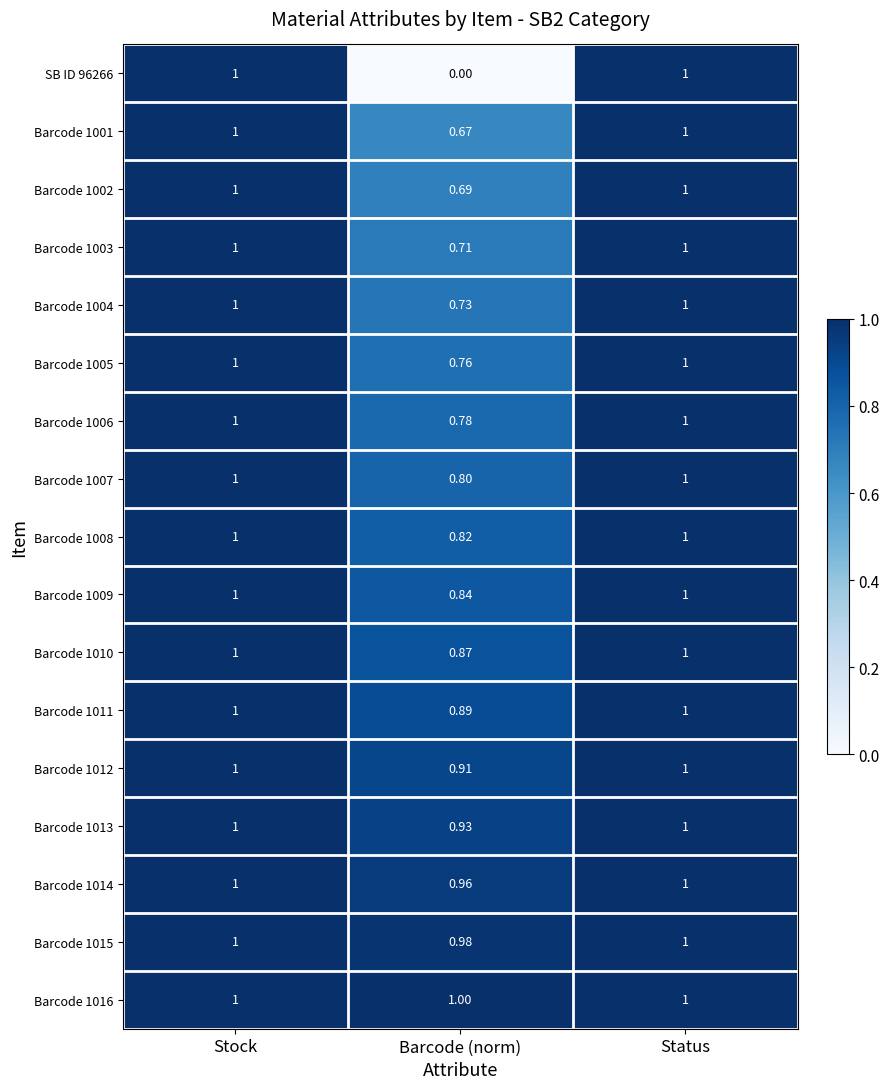

At which label is Barcode 1005 closest to 0?

Barcode (norm)